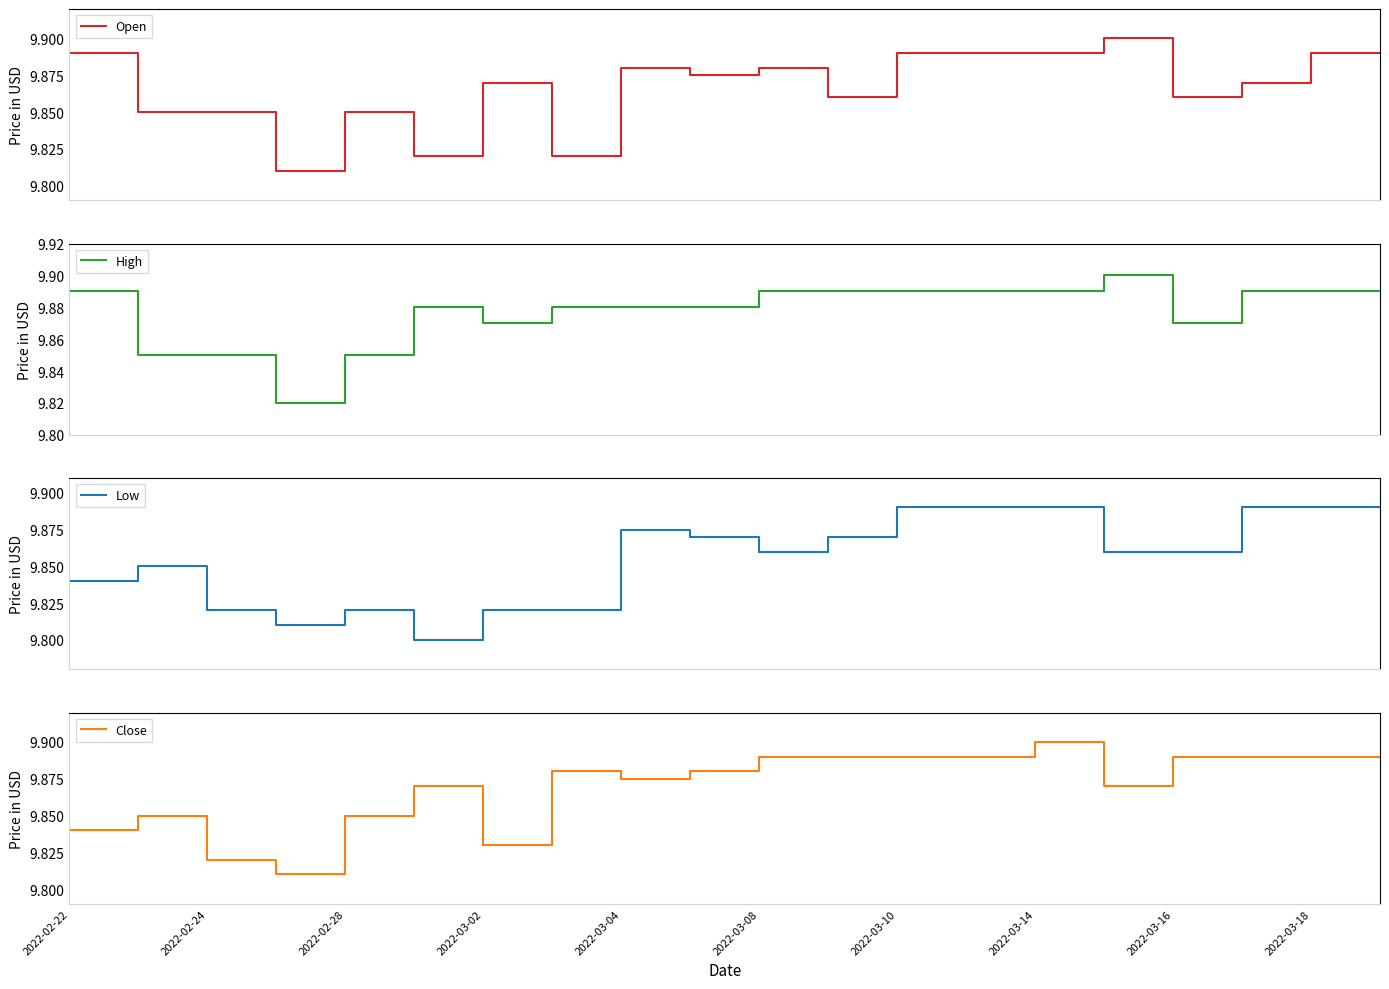

True or false: Low and High cross at least once.

False